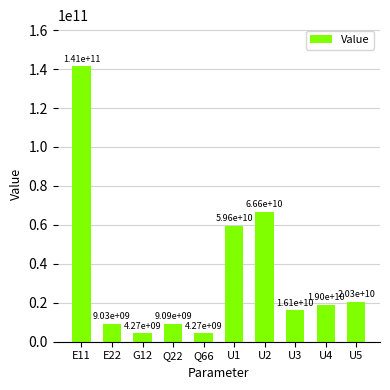

What is the smallest value displayed?

4274741791.8